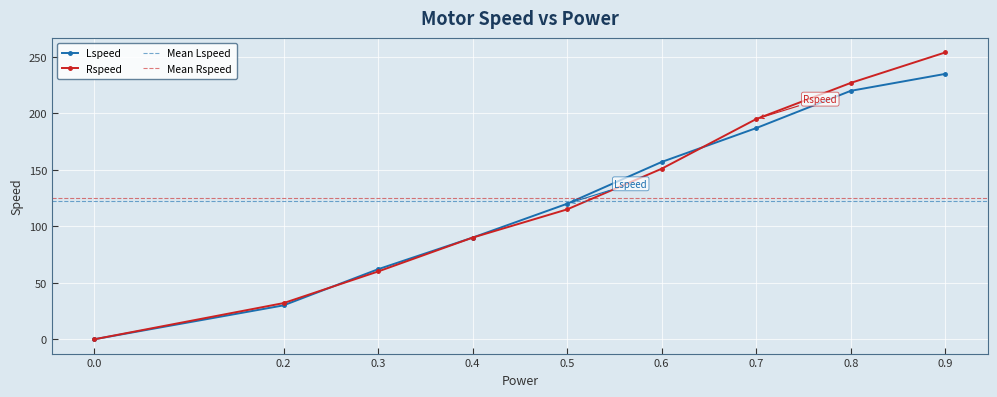

Rank the categories by Lspeed value from highest to lowest.

0.9, 0.8, 0.7, 0.6, 0.5, 0.4, 0.3, 0.2, 0.0